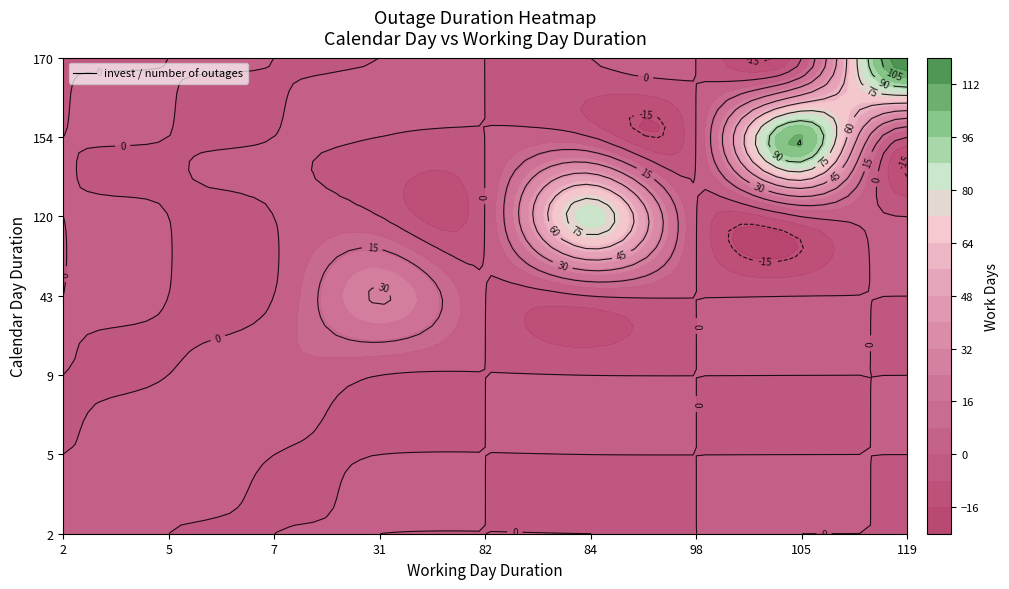

The value of 119 at 14 is 53. True or false?

False